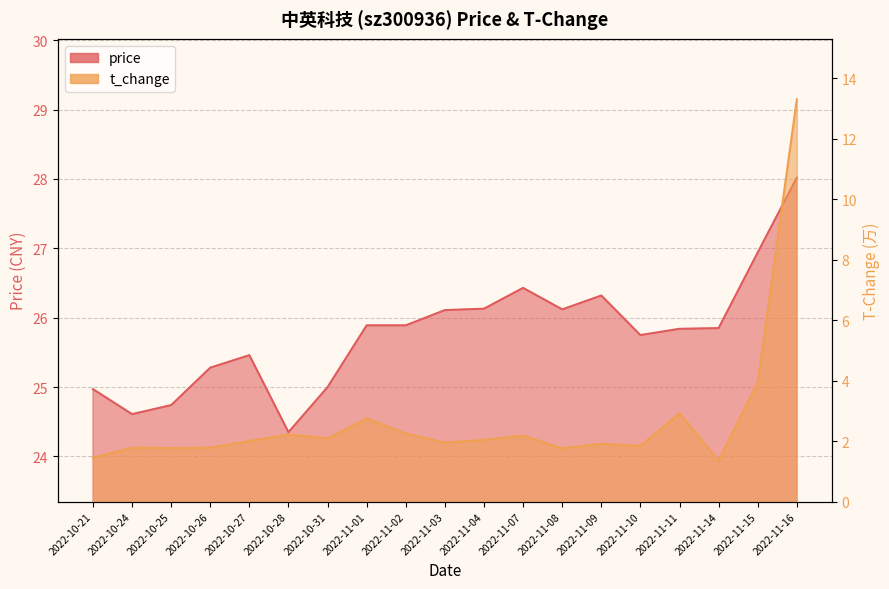

What are all the series names shown in the legend?

price, t_change